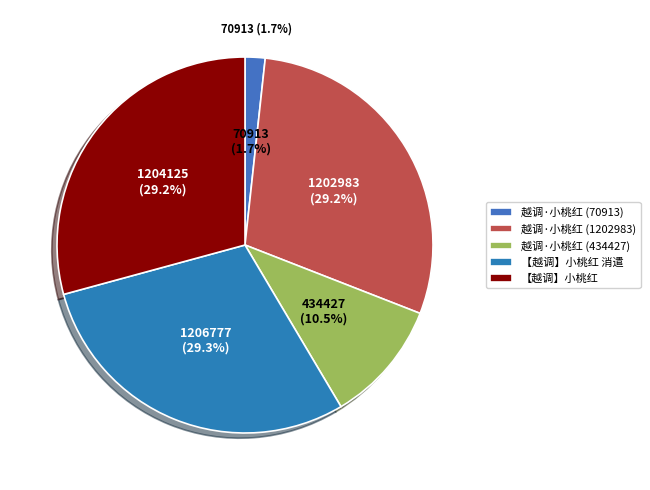

What percentage is the 越调·小桃红 (434427) slice, to the nearest percent?

11%